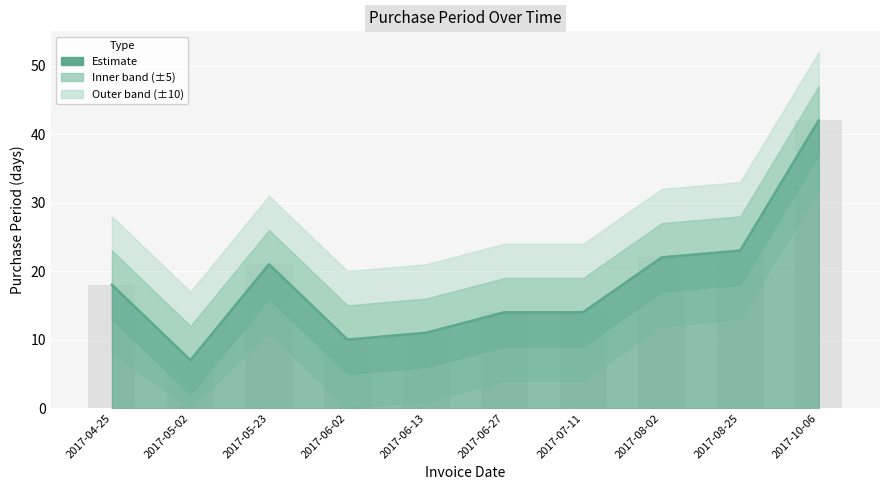

Is it true that the value at 2017-08-02 is 22?

True